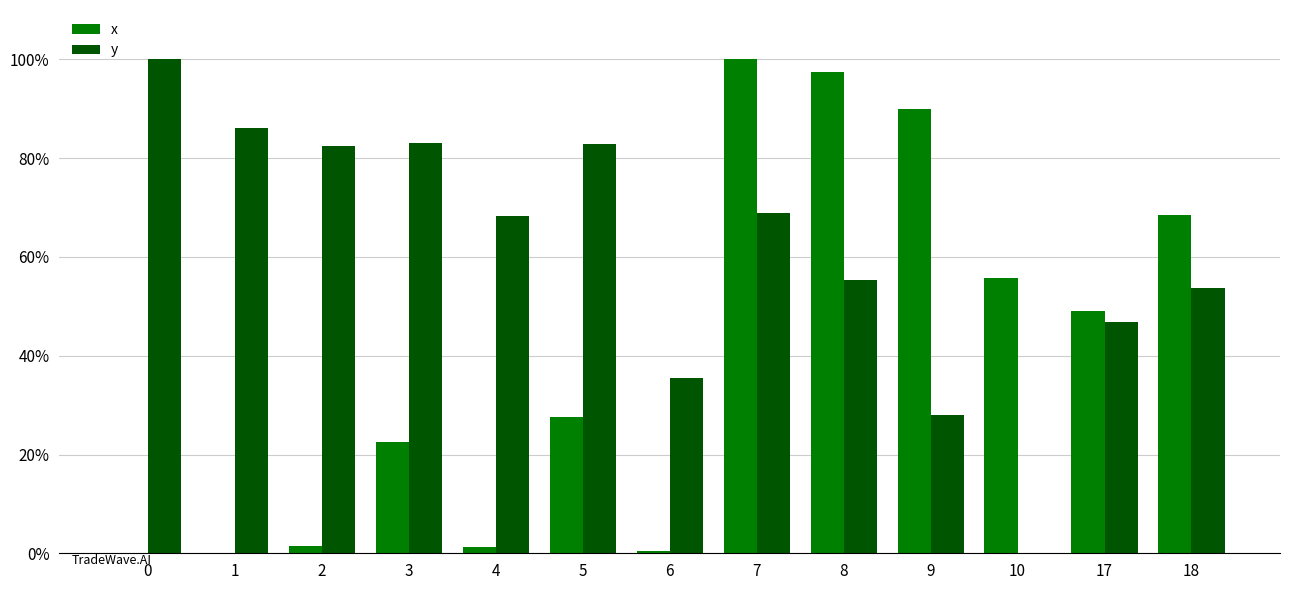

What is the maximum value shown in the chart?

1.0